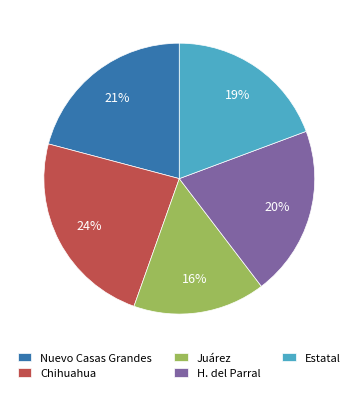

To the nearest percent, what percentage of the pie is H. del Parral?

20%